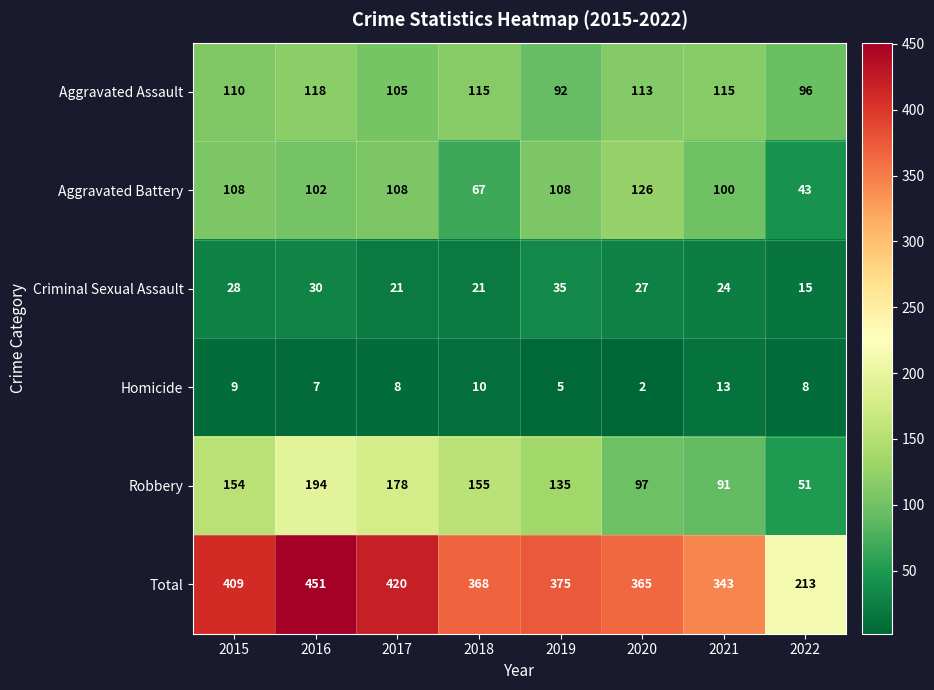

What is the sum of all Aggravated Battery values?

762